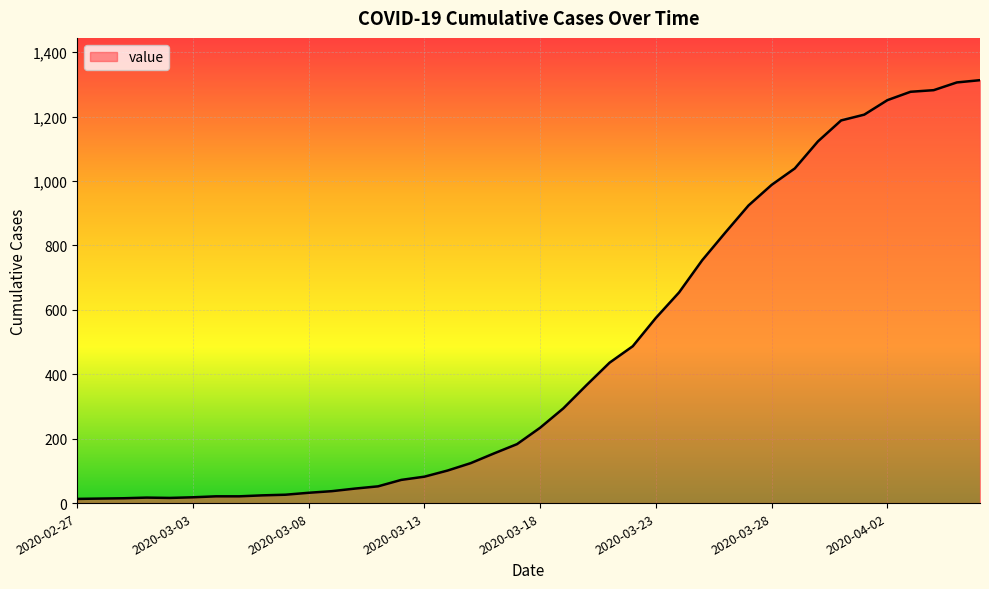

What is the difference between the maximum and minimum values?

1300